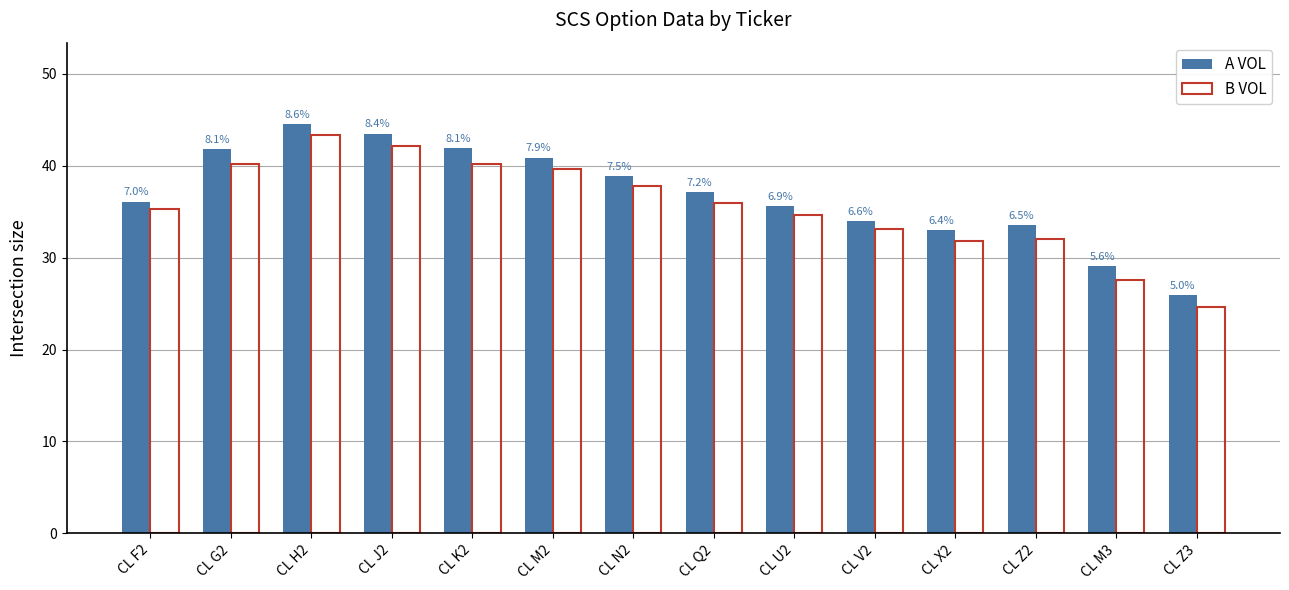

What is the difference between the highest and lowest values at CL N2?

1.1